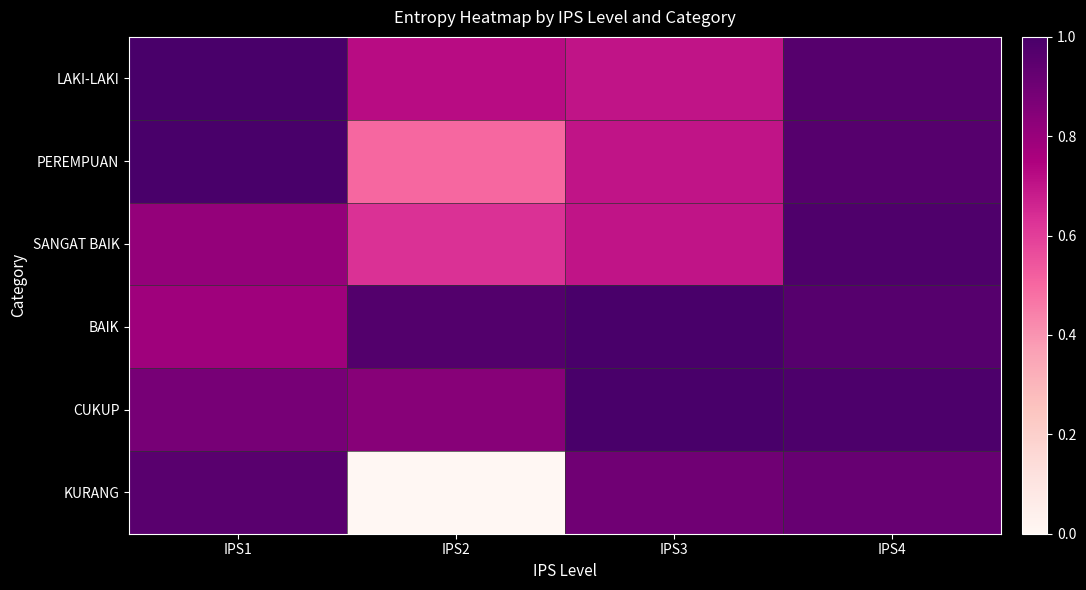

What is the spread (max minus min) of values at IPS3?

0.3